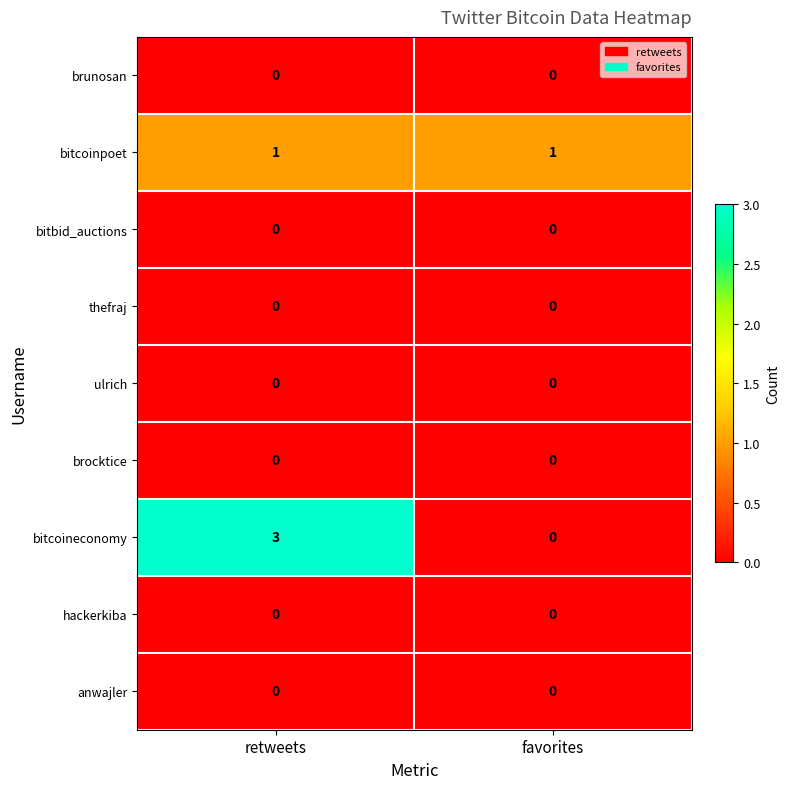

Which series has the largest total across all categories?

bitcoineconomy